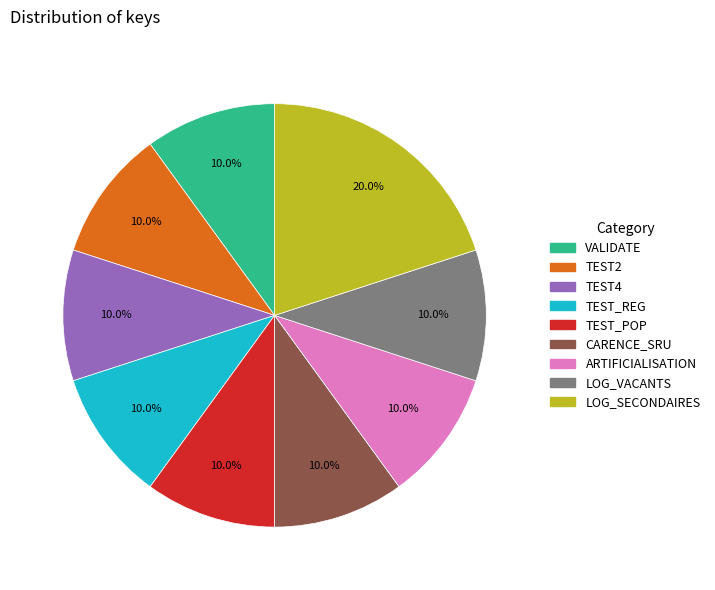

Which category has the biggest portion of the pie?

LOG_SECONDAIRES